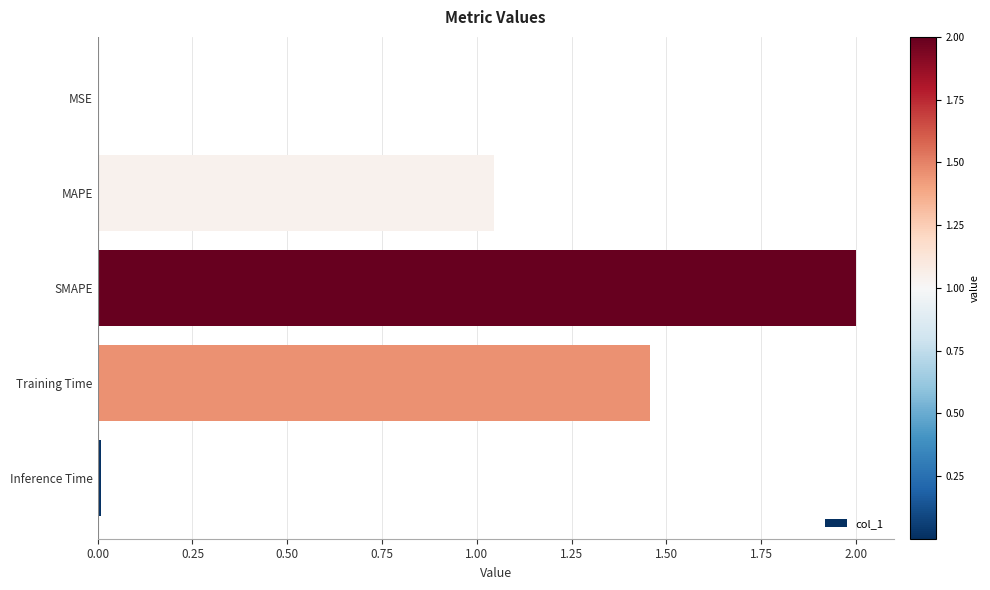

What is the sum of all values?

4.5